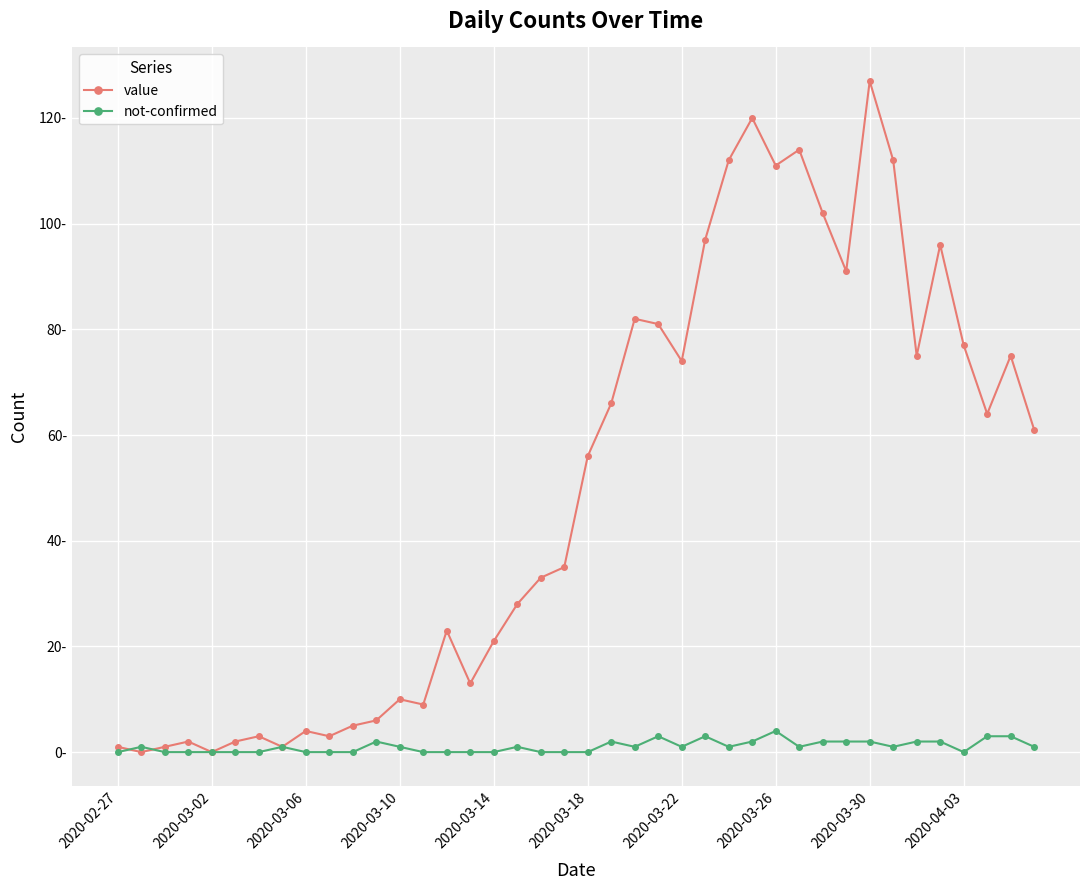

After their last crossing, which series has the higher values: value or not-confirmed?

value